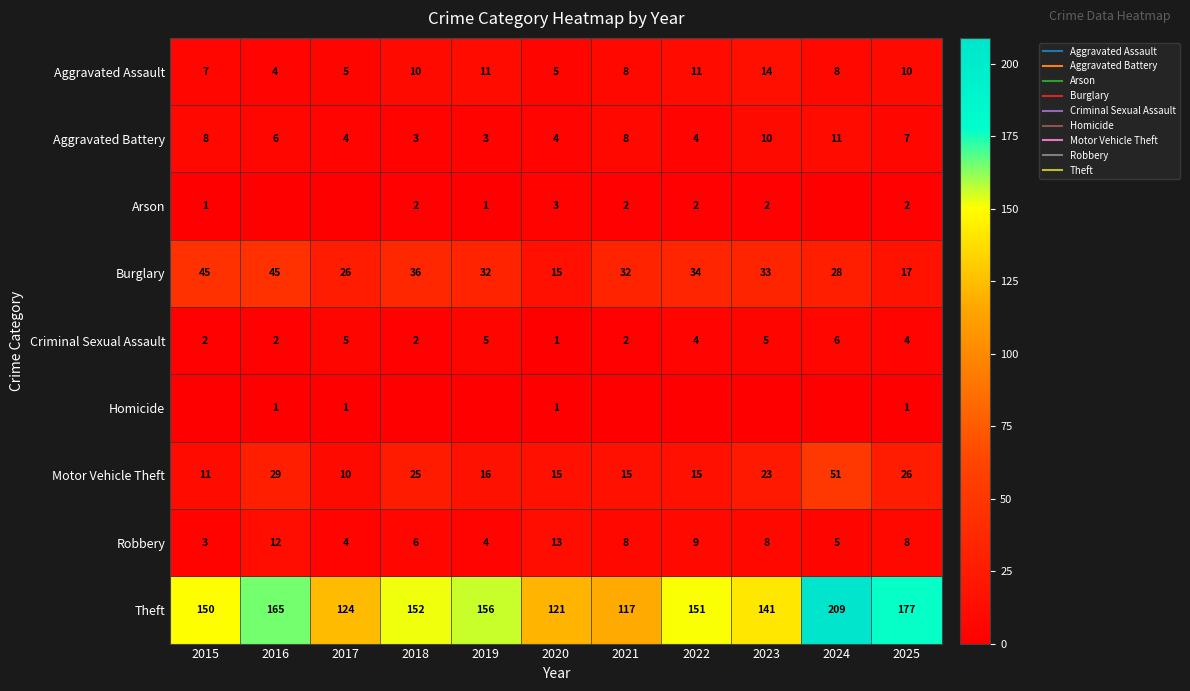

Which series changed the most between 2016 and 2018?

Theft